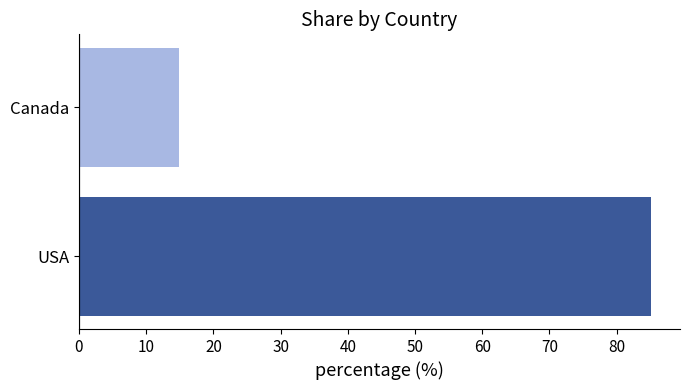

What is the ratio of the value at USA to the value at Canada?

5.7